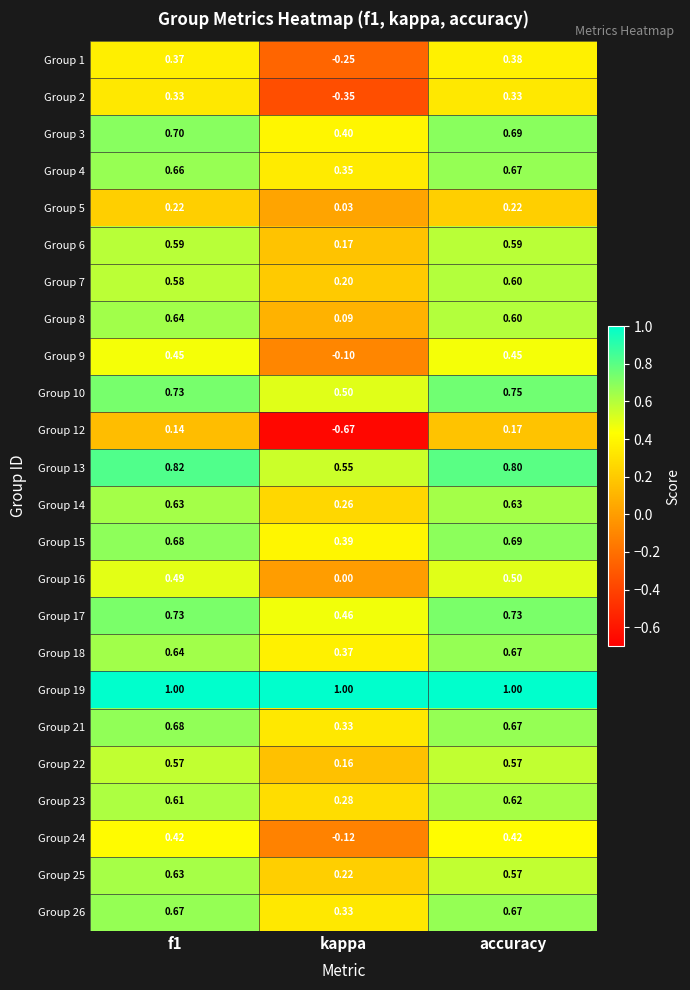

Which category has the highest value in the Group 1 series?

accuracy